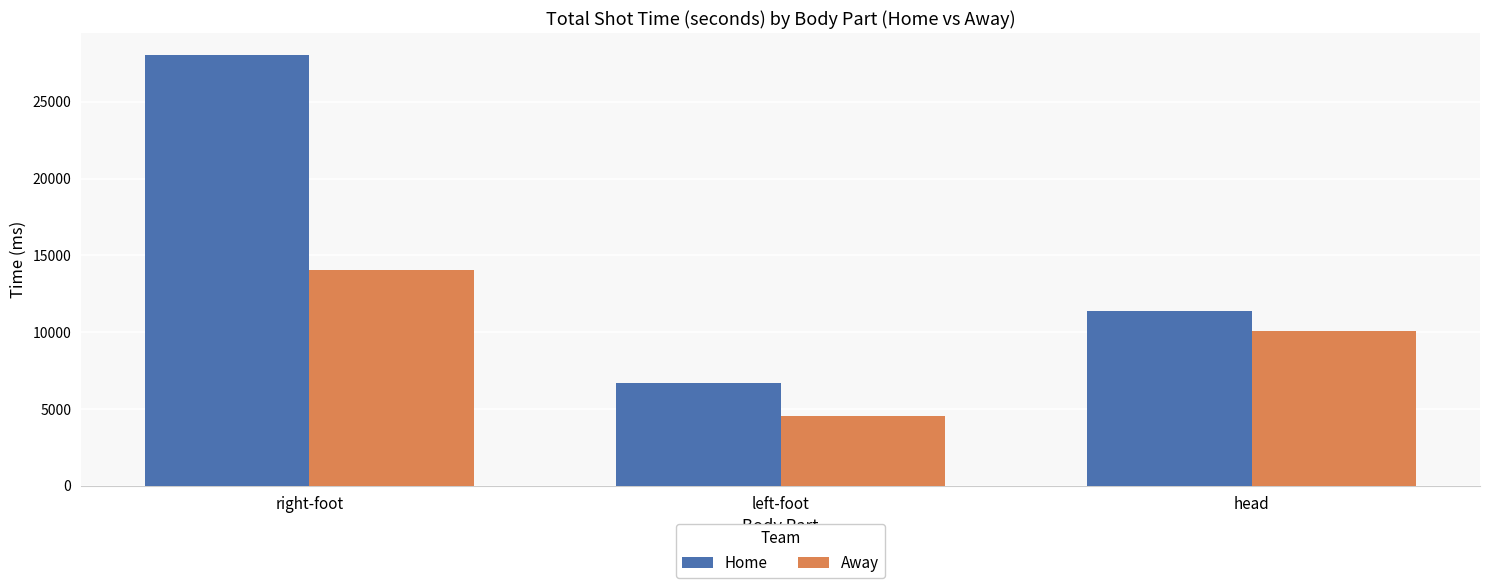

What is the label of the 1st bar from the right?

head